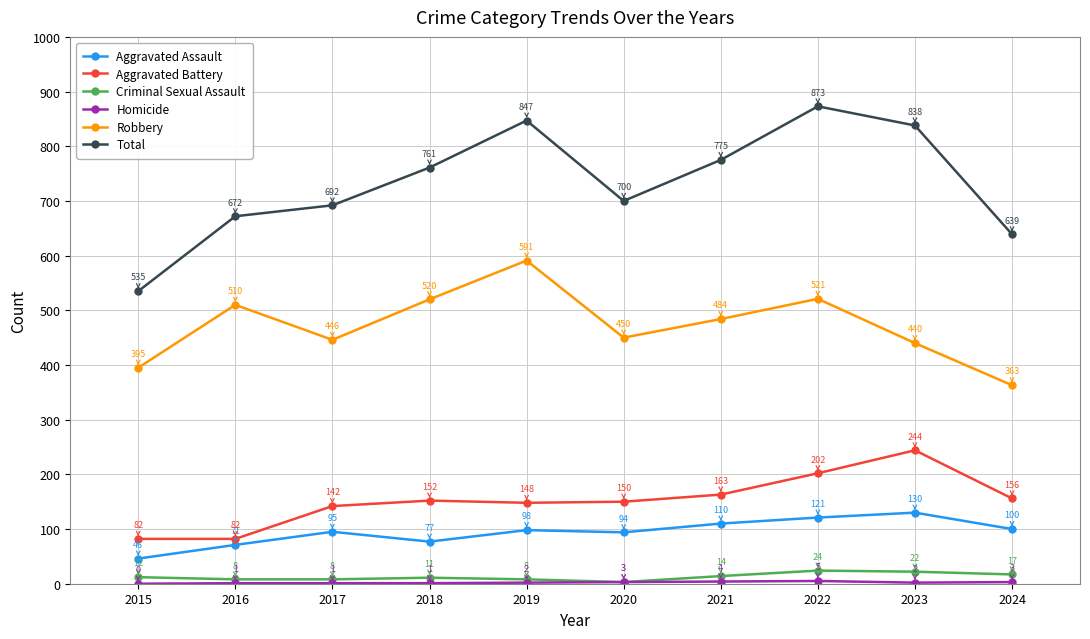

Where is the first local minimum for Aggravated Assault?

2018